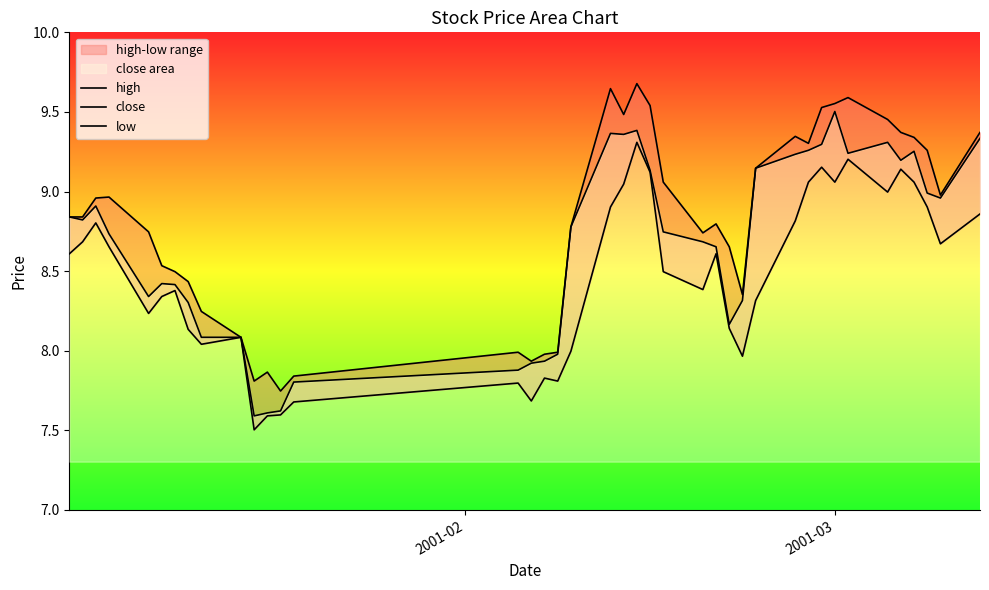

List the series in order of their peak value, highest first.

high, close, low